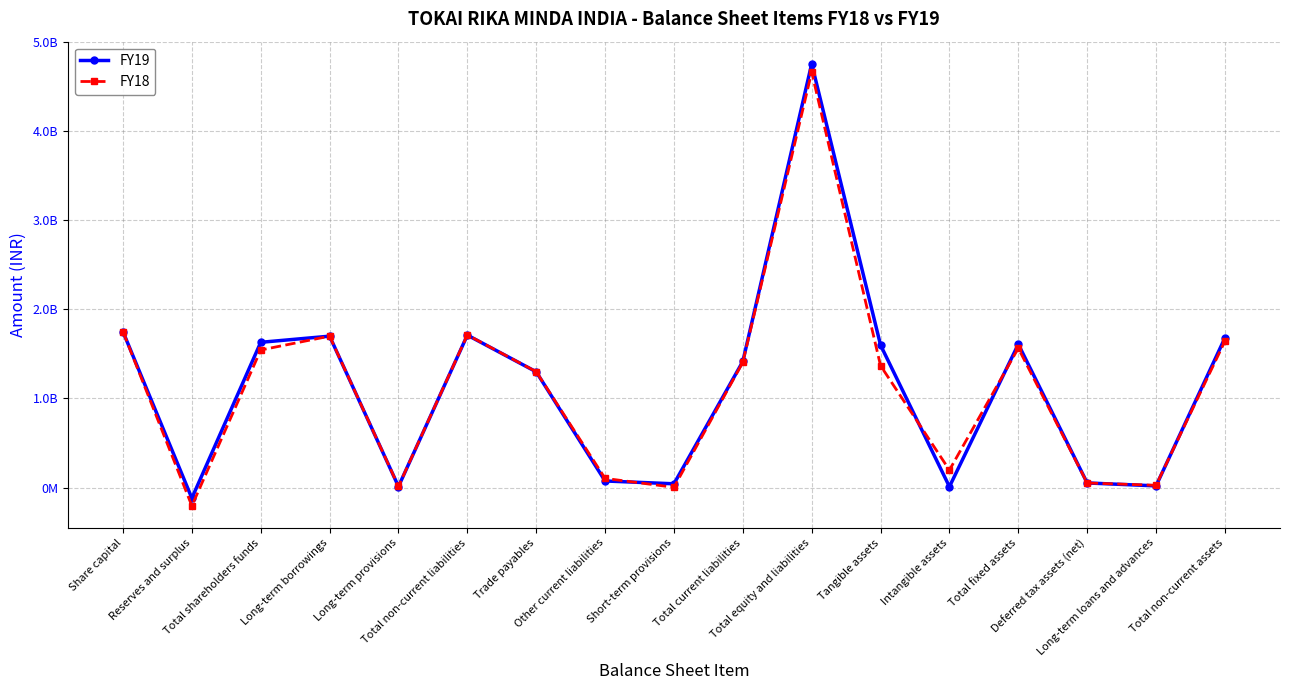

True or false: FY18 and FY19 intersect in this chart.

True